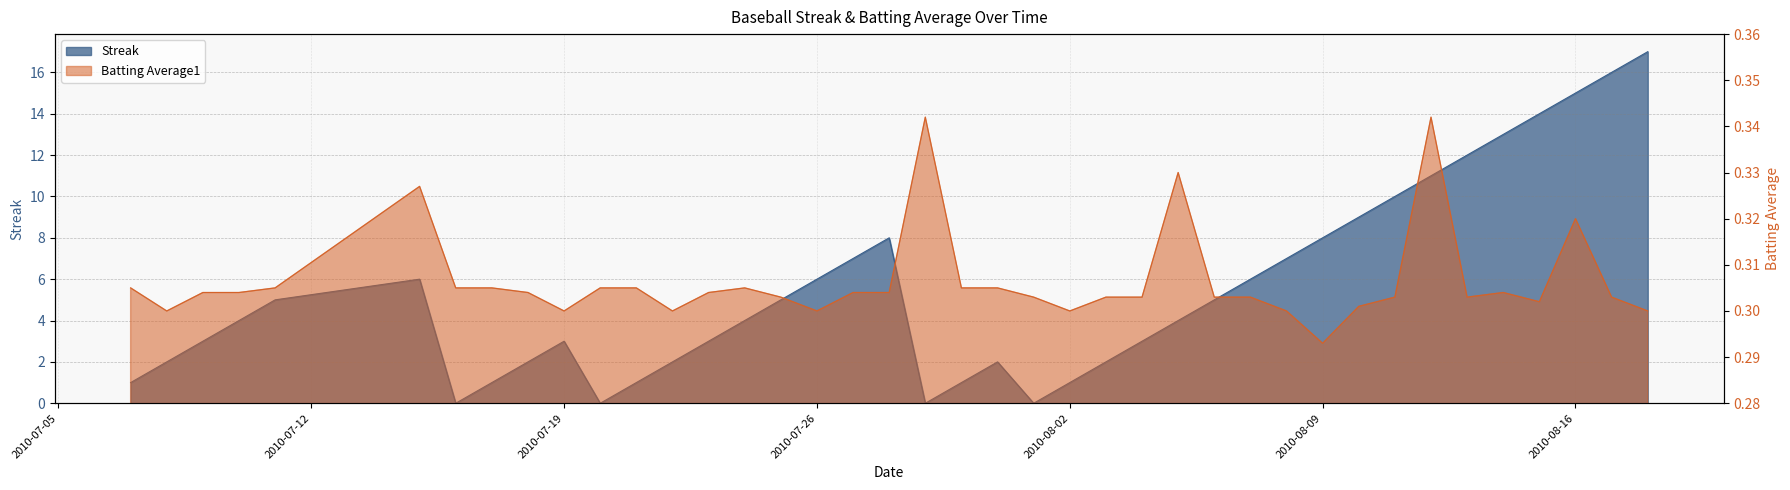

Which has a higher value, 2010-07-18 or 2010-07-07?

2010-07-18